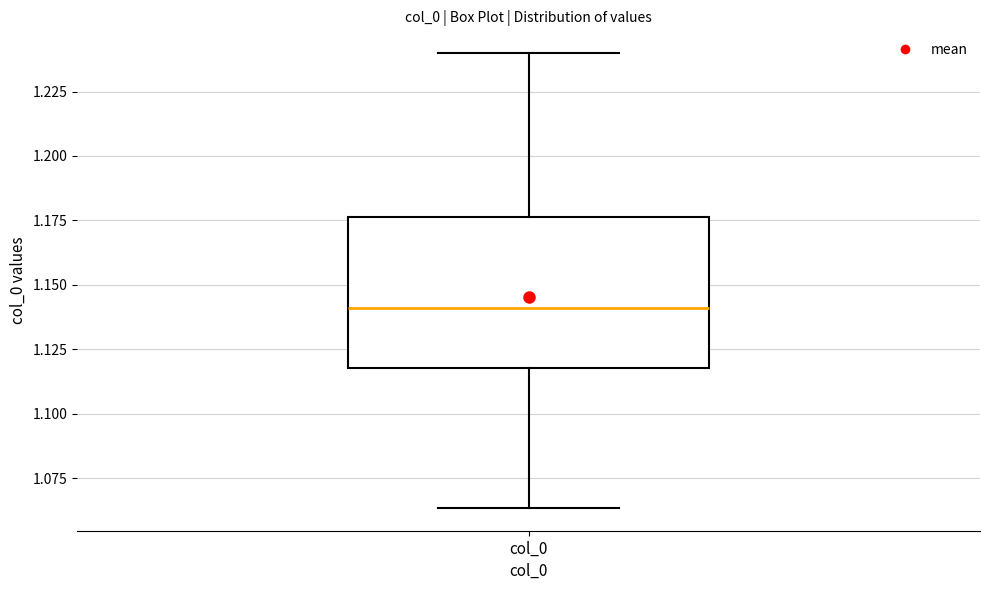

Where is the upper edge of the box for col_0 on the y-axis? The values are not printed on the chart, so give them approximately, as read against the axis.

1.175